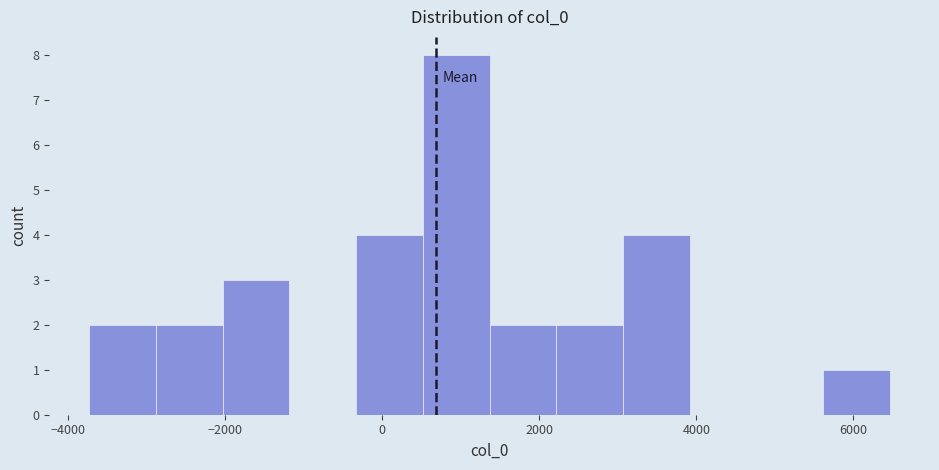

Reading left to right, list every bar in this chart as the range it spans on the x-axis followed by its height. Neither the bar edges nor the heights are printed on the chart, so give them approximately, as read against the axes.

-3800 to -2800: 2
-2800 to -2000: 2
-2000 to -1200: 3
-1200 to -400: 0
-400 to 600: 4
600 to 1400: 8
1400 to 2200: 2
2200 to 3000: 2
3000 to 4000: 4
4000 to 4800: 0
4800 to 5600: 0
5600 to 6400: 1